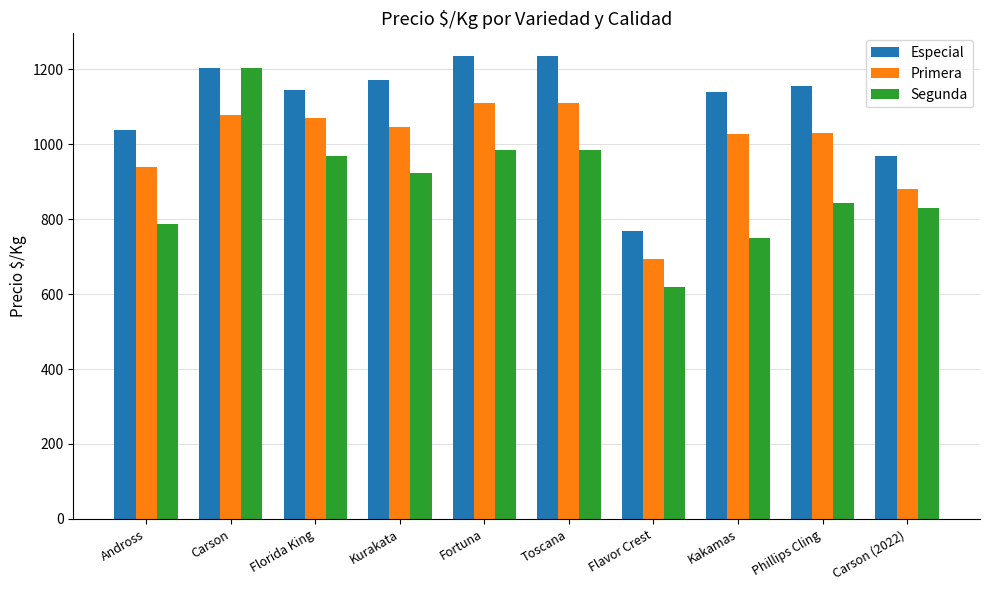

At which label does Especial reach its minimum?

Flavor Crest